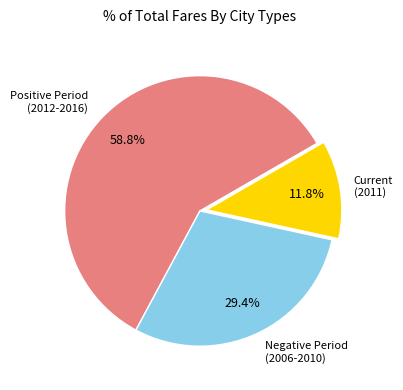

Is there a majority slice in this chart?

Yes